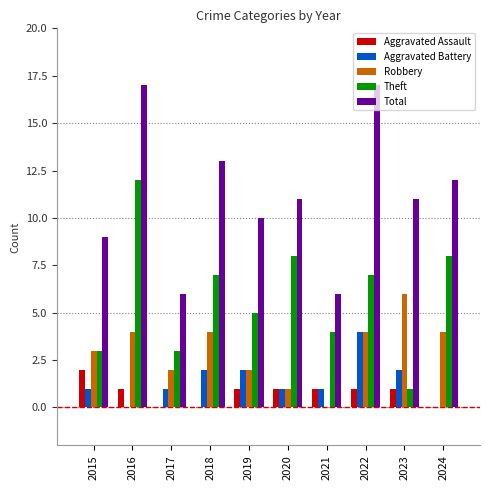

Where is Robbery nearest to the value 3?

2015